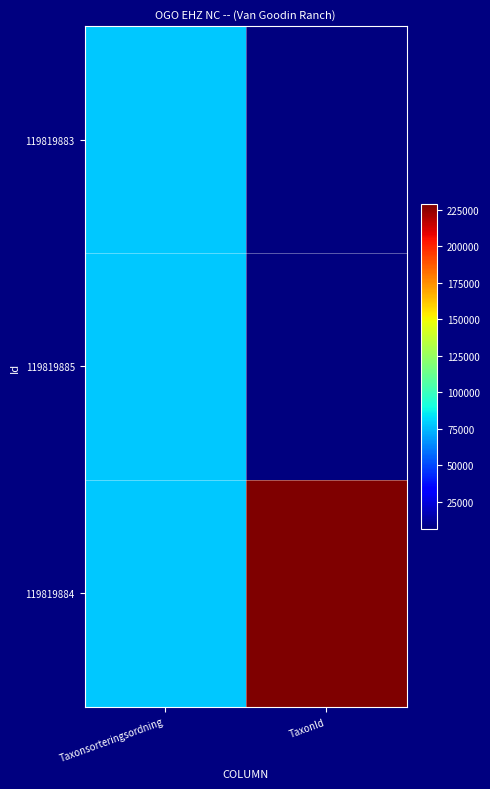

Which series has the largest total across all categories?

119819884